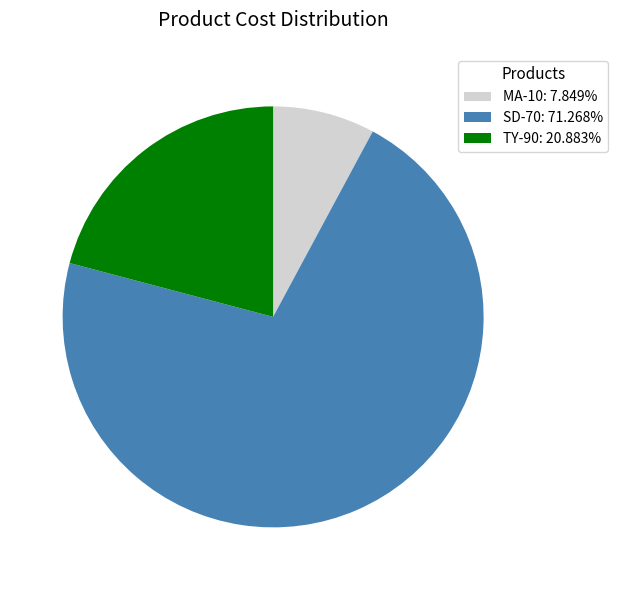

Which slice is the largest?

SD-70